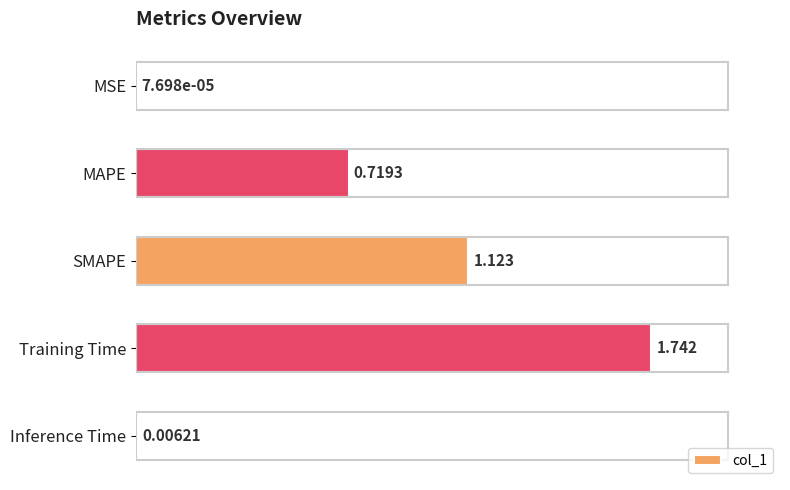

At which label is the value closest to 0?

MSE